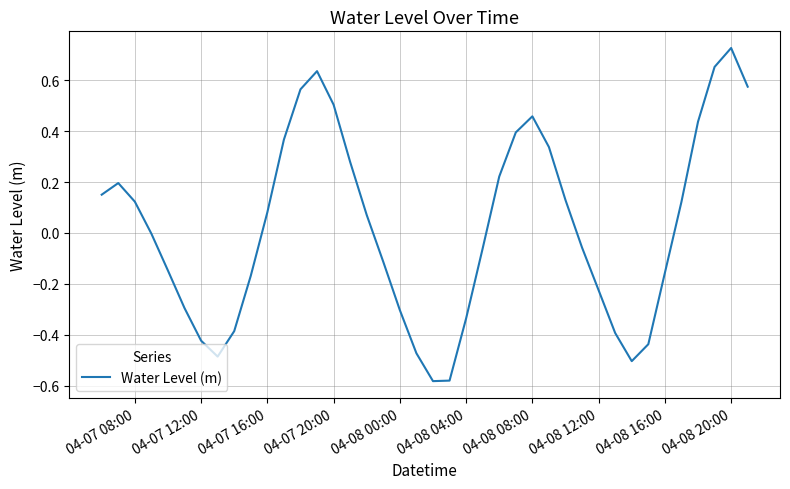

What is the difference between the maximum and minimum values?

1.3